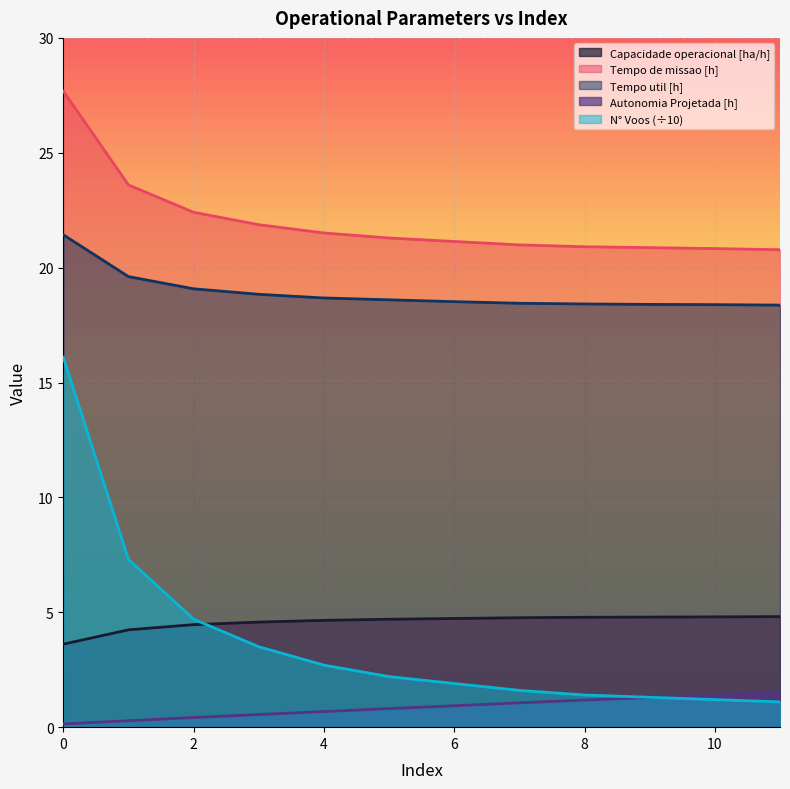

True or false: Tempo de missao [h] has a value of 13.6 at 9.

False